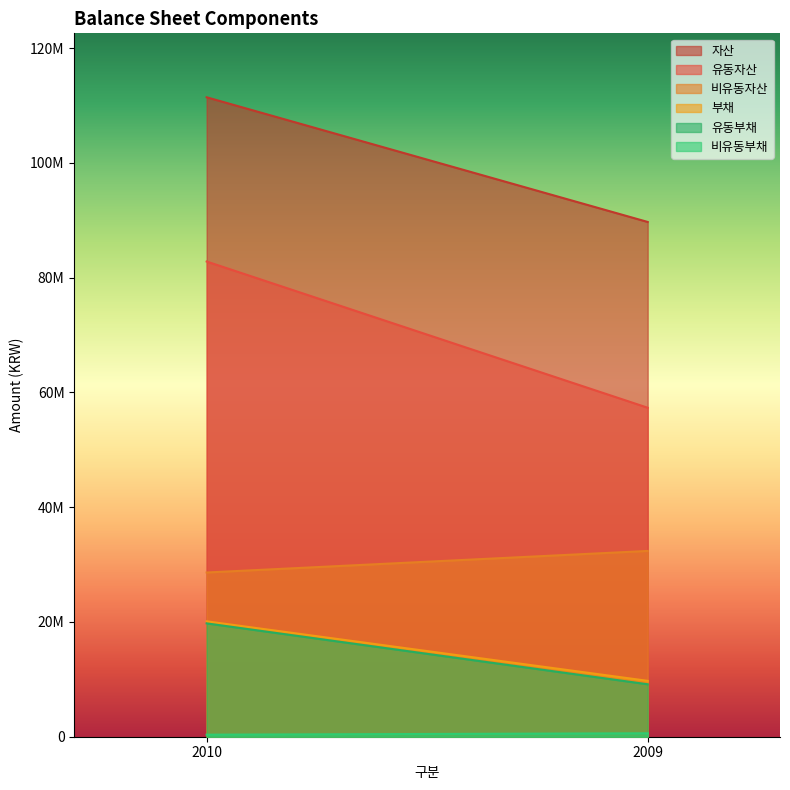

Does the chart display data point markers on the line(s)?

No